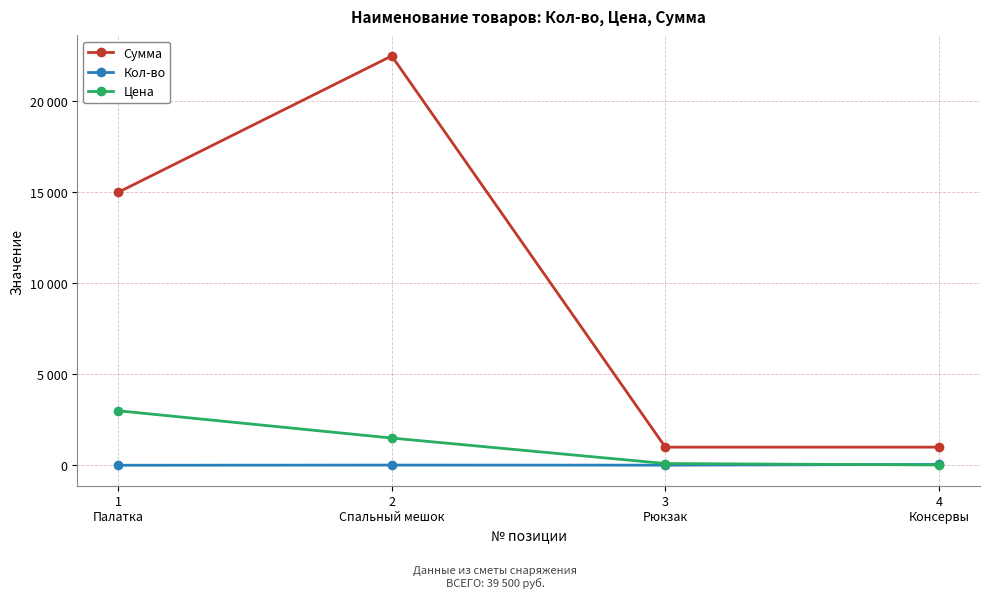

What is the difference between the maximum and second lowest values in the Кол-во series?

40